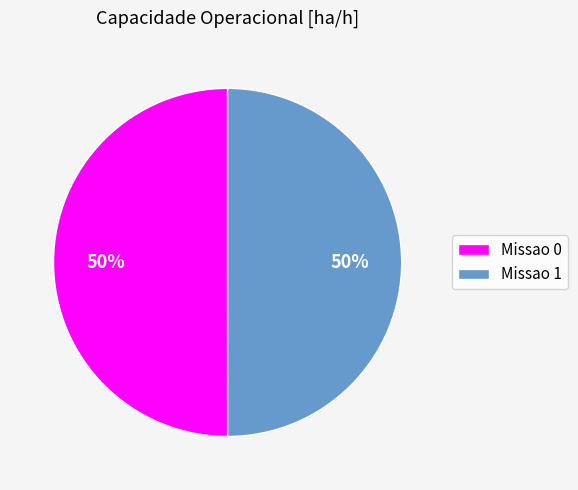

Is the sum of Missao 1 and Missao 0 greater than half?

Yes